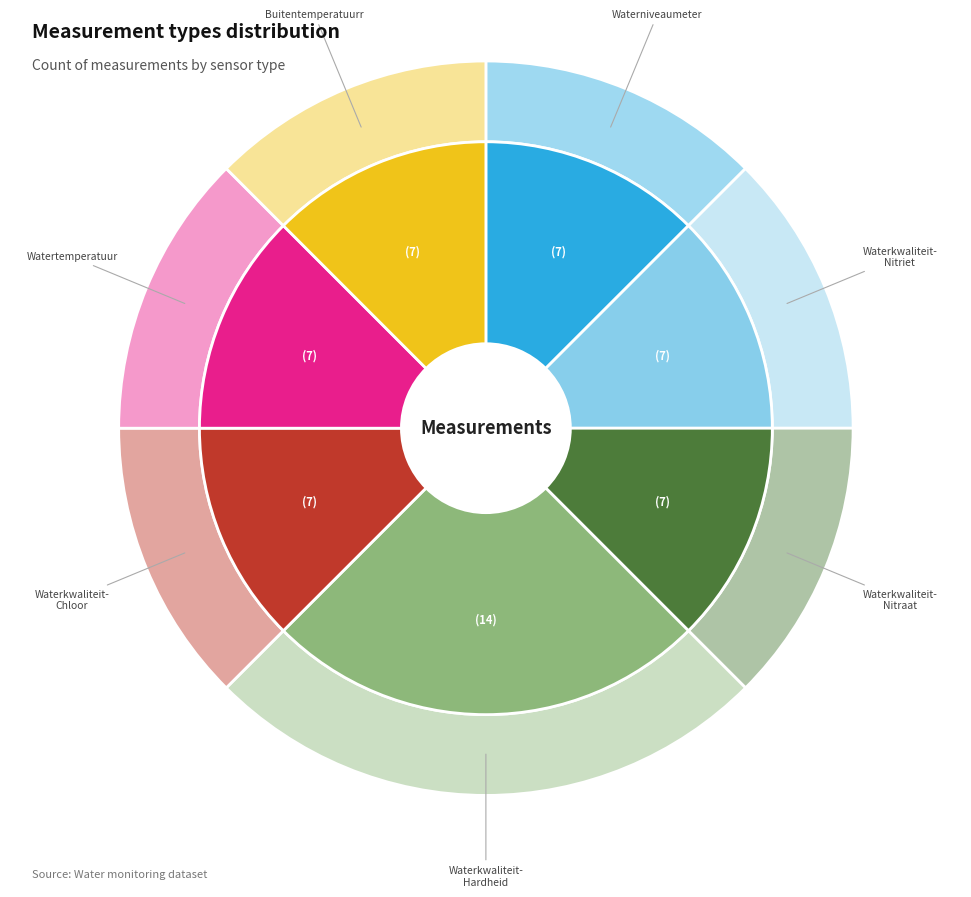

To the nearest percent, what percentage of the pie is Waterkwaliteit-Hardheid?

25%